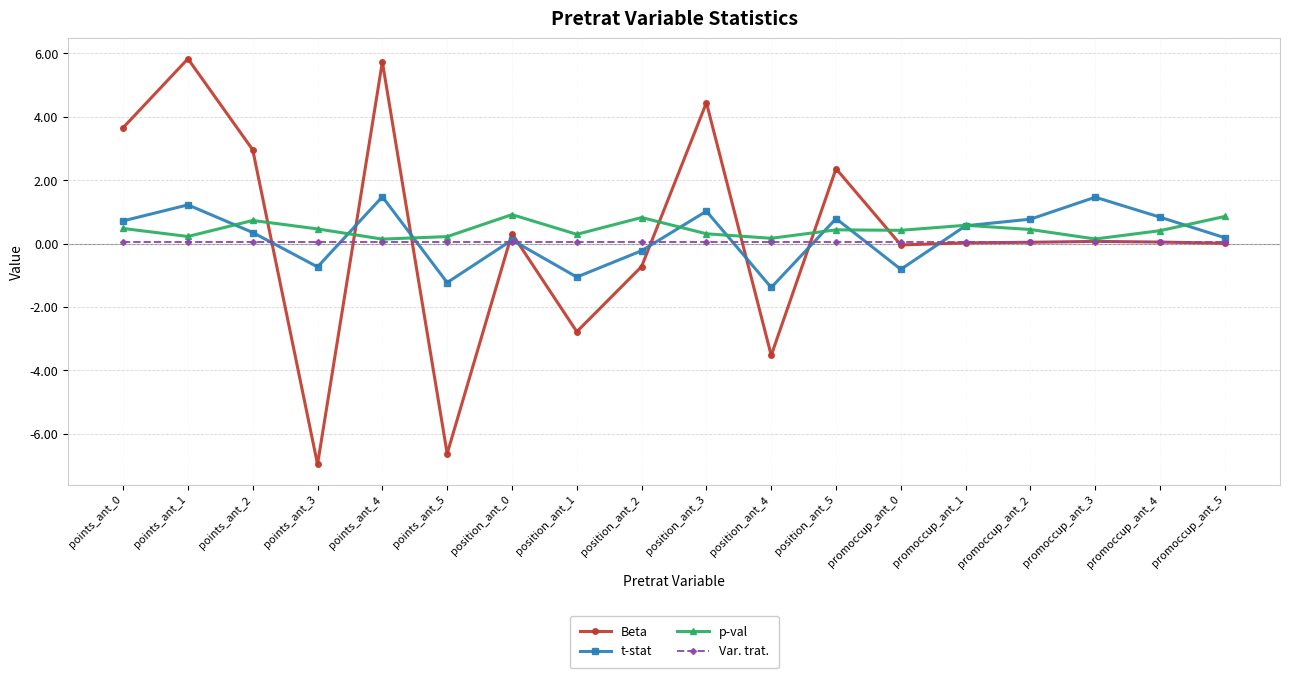

Which series has the widest spread of values?

Beta